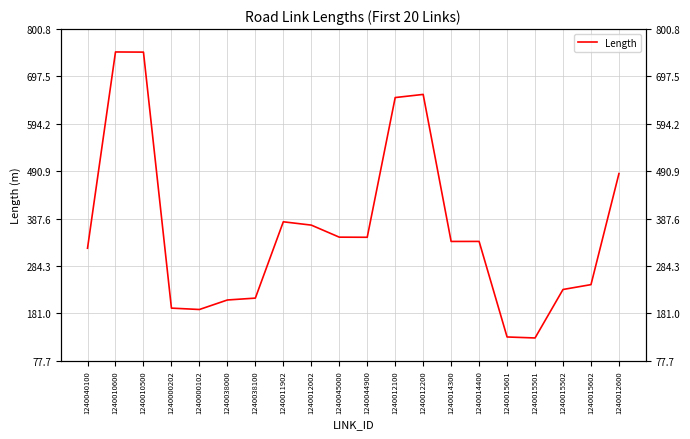

How many points are higher than both their immediate neighbors (excluding endpoints)?

4